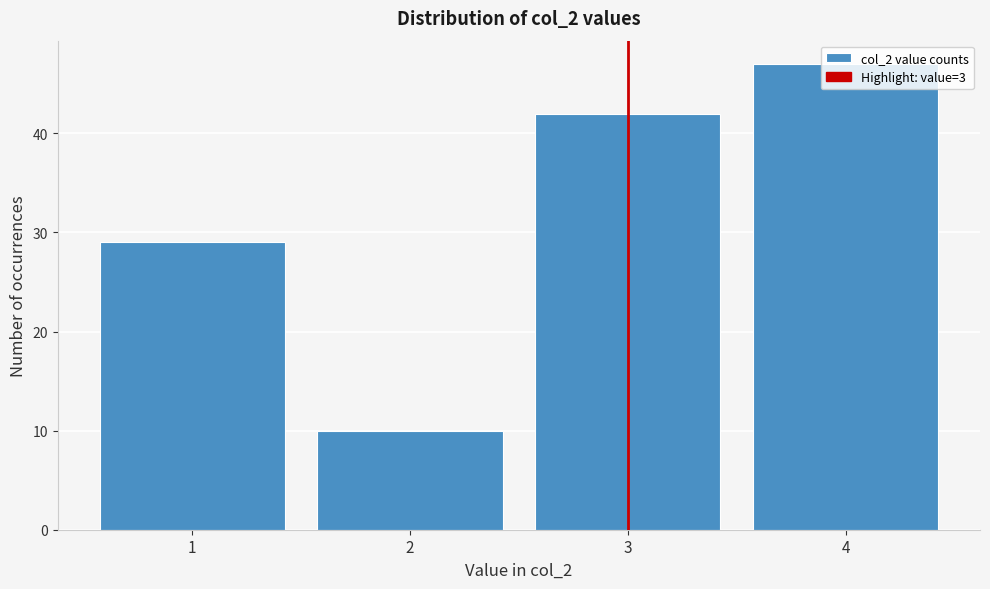

Which range on the x-axis has the tallest bar?

3.5 to 4.5